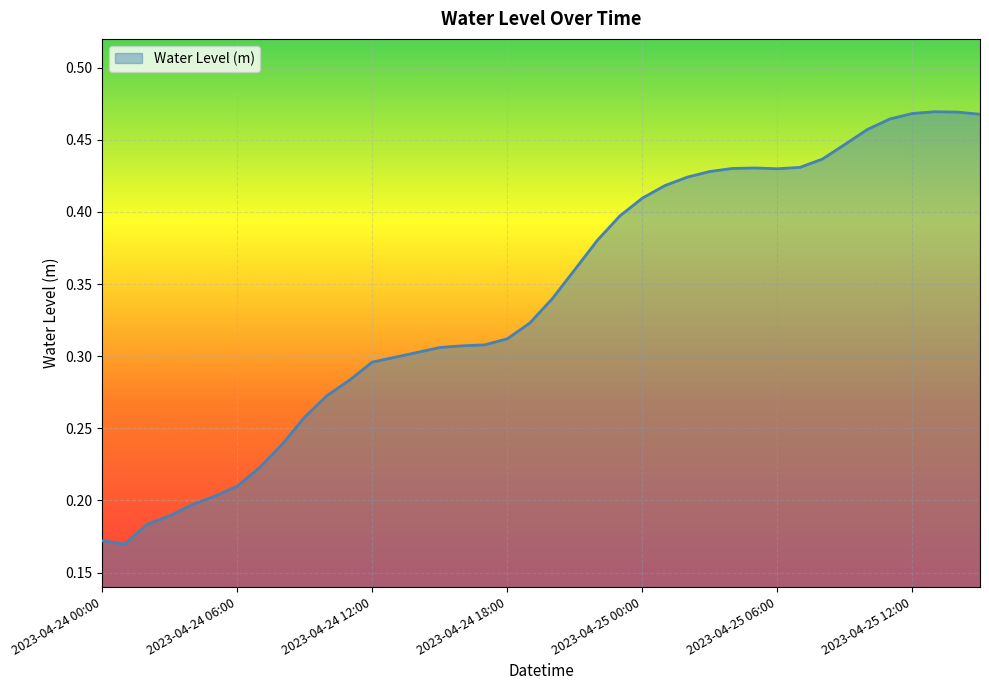

Does the chart have visible grid lines?

Yes